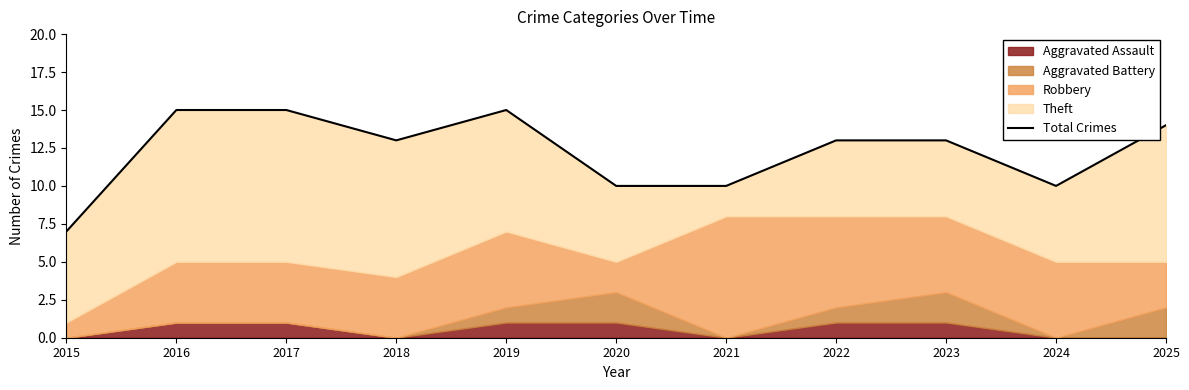

Reading left to right, list all the values displayed in this chart.

7	15	15	13	15	10	10	13	13	10	14